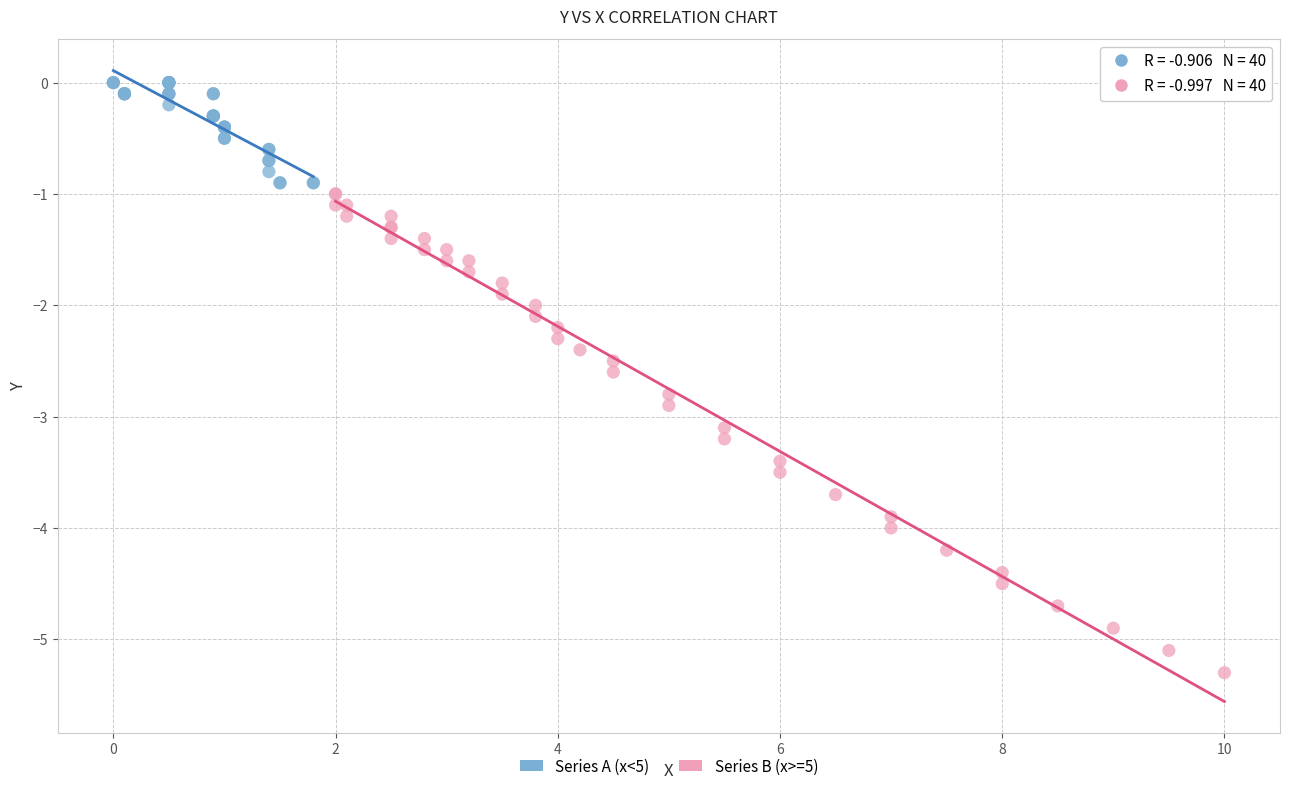

Which series has the largest Y range (max minus min)?

Series B (x>=5)